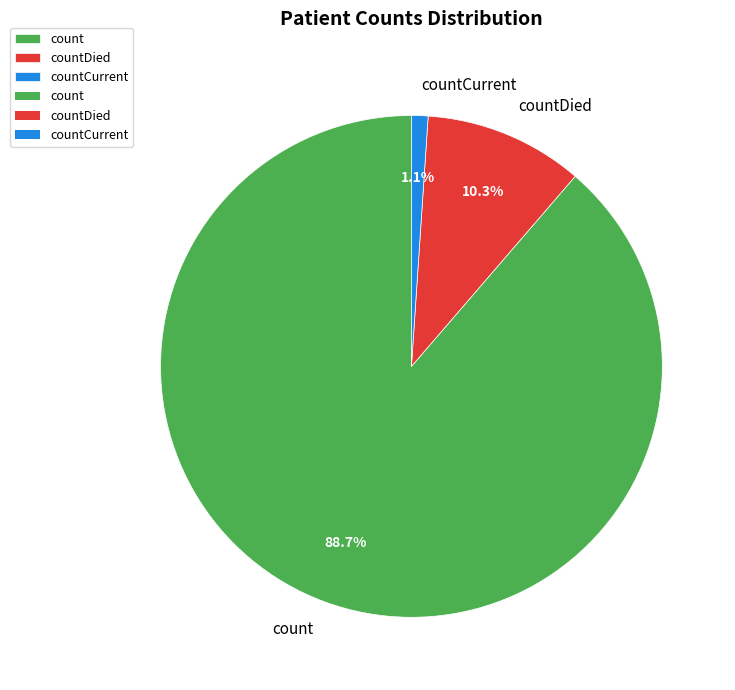

Which has a higher value, countDied or countCurrent?

countDied